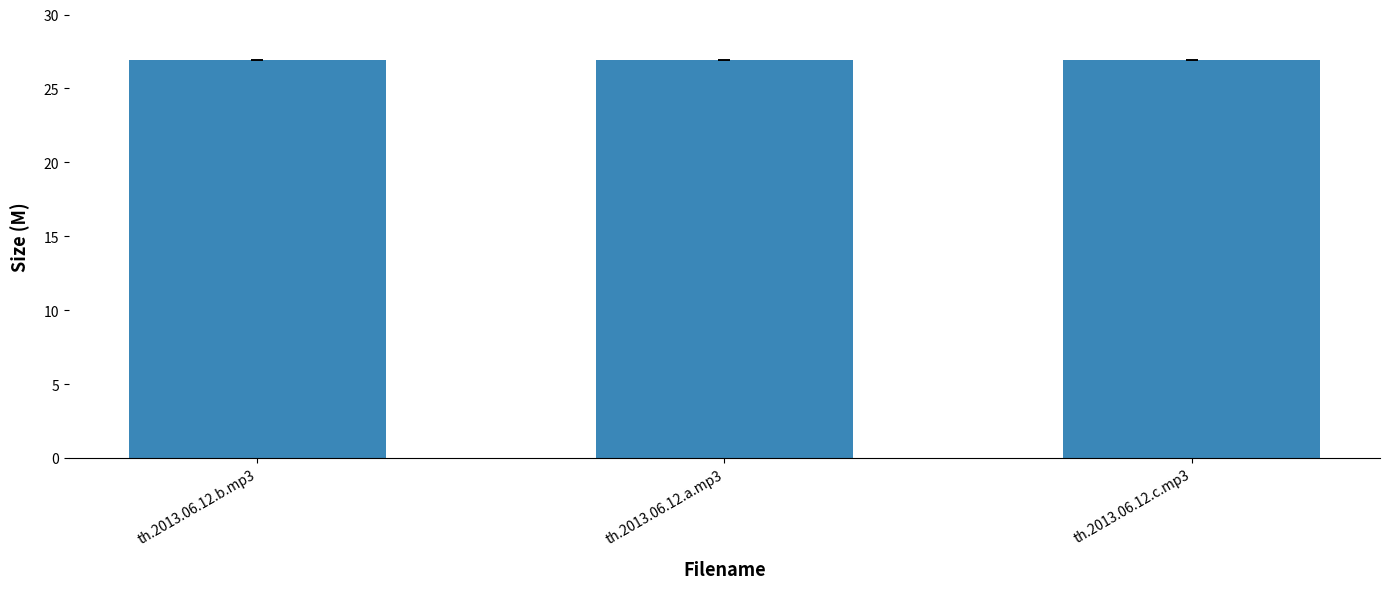

What is the value of the 3rd bar from the left?

26.9